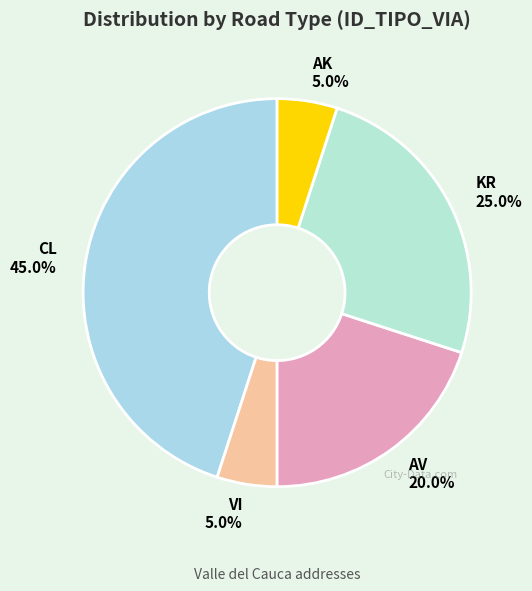

How many segments does this pie chart have?

5